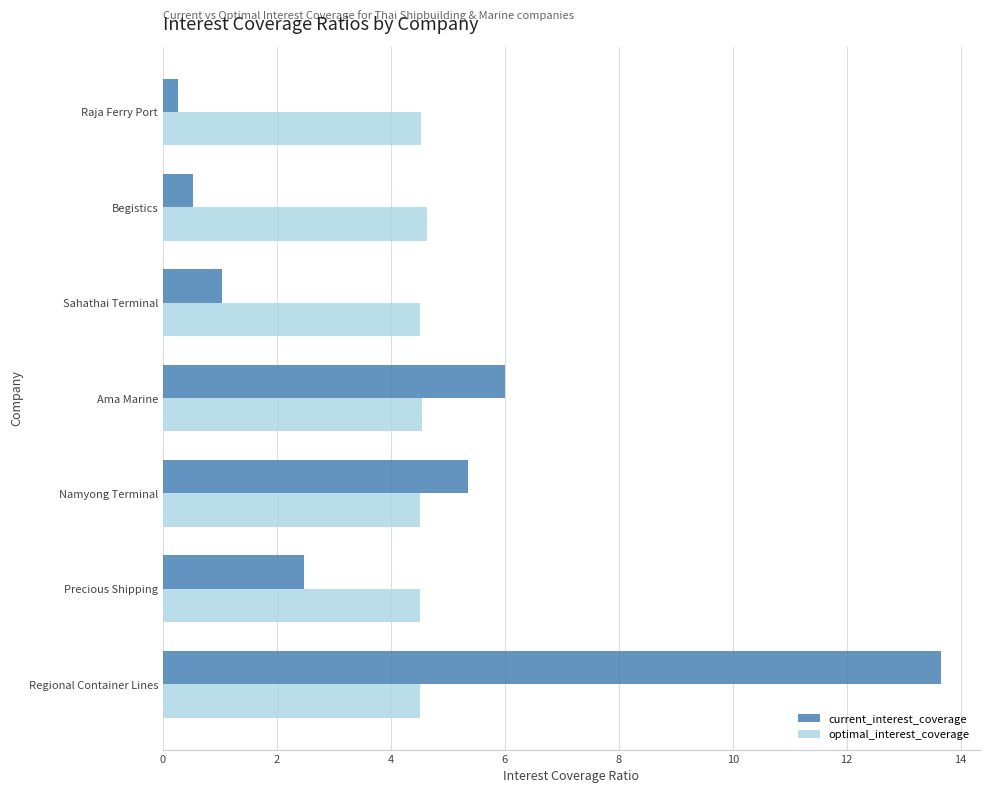

What is the difference between the highest and lowest values at Begistics?

4.1